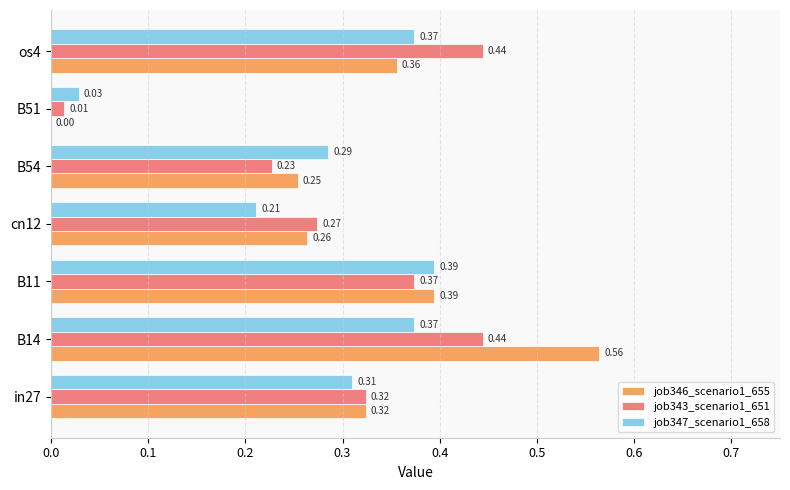

What is the sum of the job343_scenario1_651 values at B11 and os4?

0.8